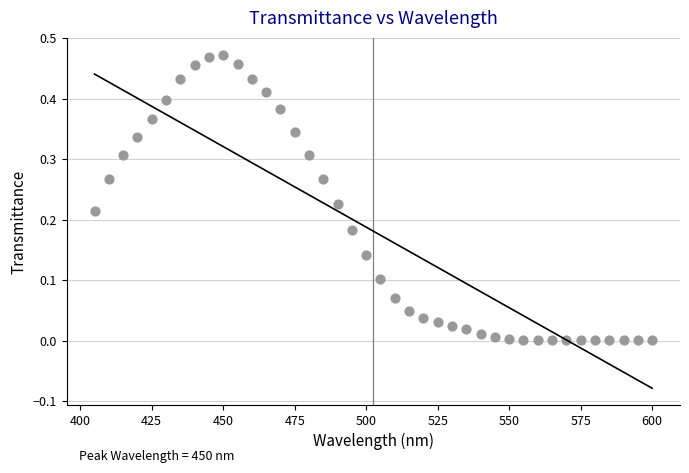

What is the range of X values (max minus min)?

195.0